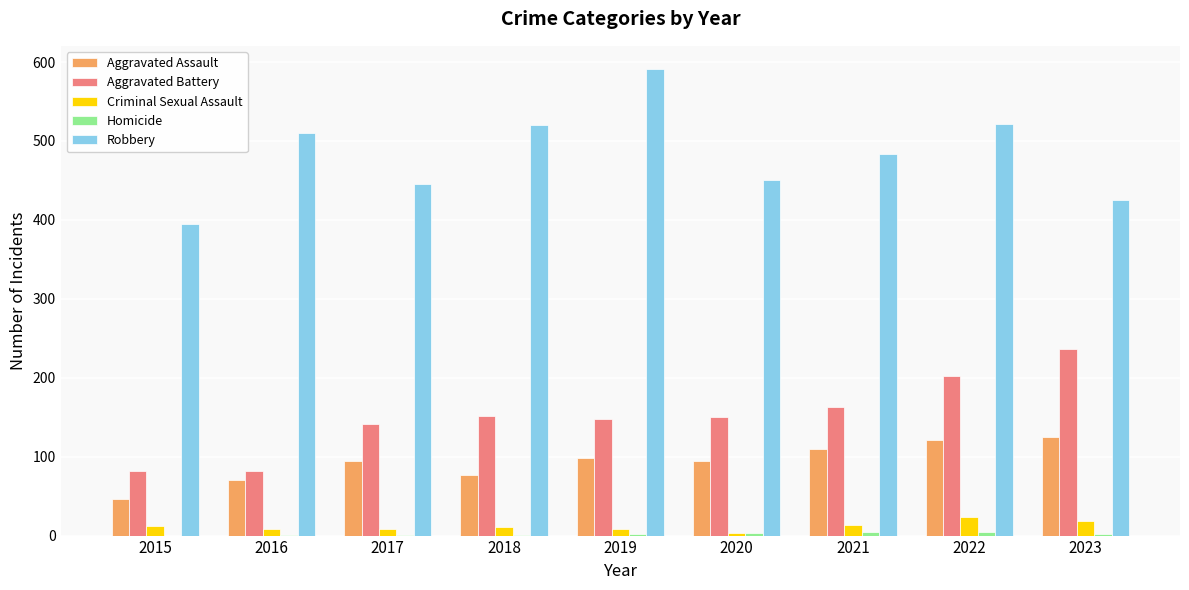

What is the sum of all Criminal Sexual Assault values?

107